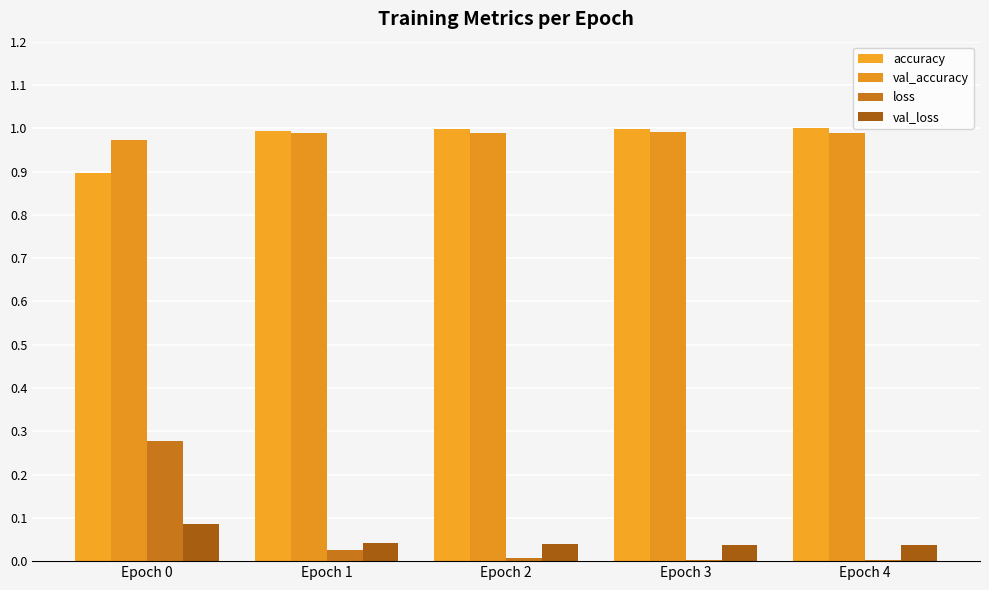

What is the value of the loss bar at the 1st from the left?

0.3